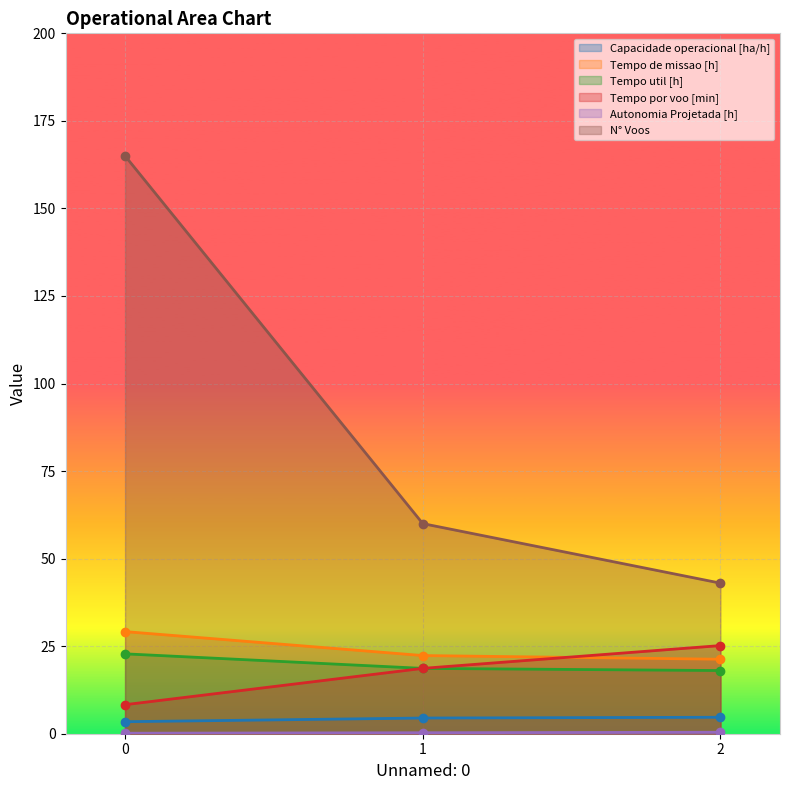

What is the difference between the Tempo de missao [h] values at 1 and 0?

6.8